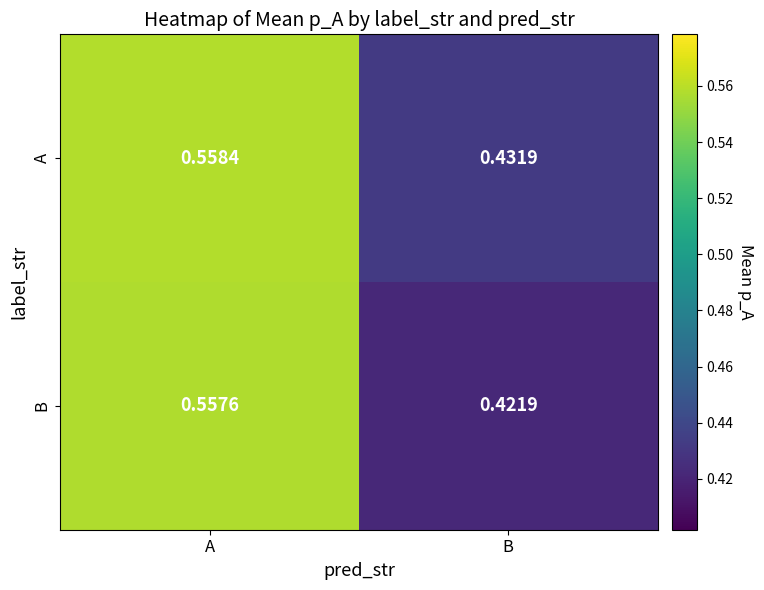

Between A and B, which series saw the biggest shift?

B